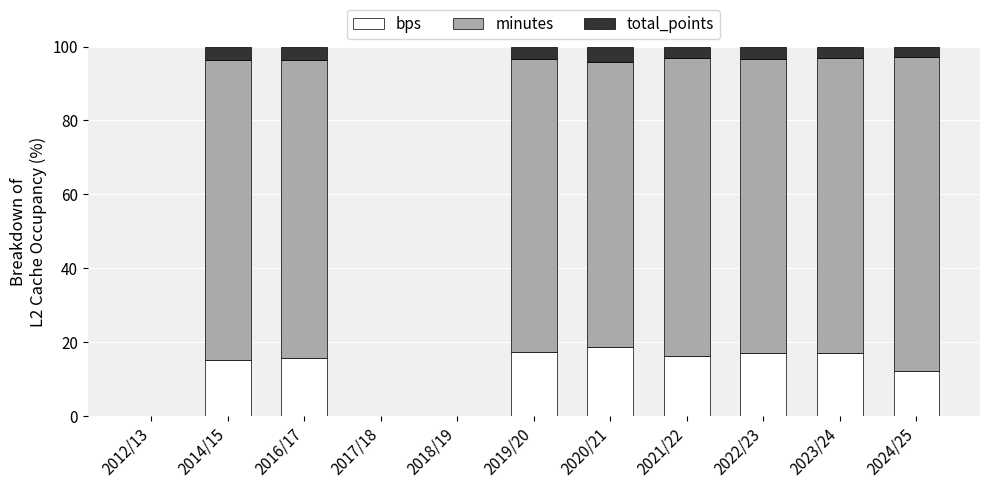

What is the sum of the bps values at 2014/15 and 2024/25?

27.4